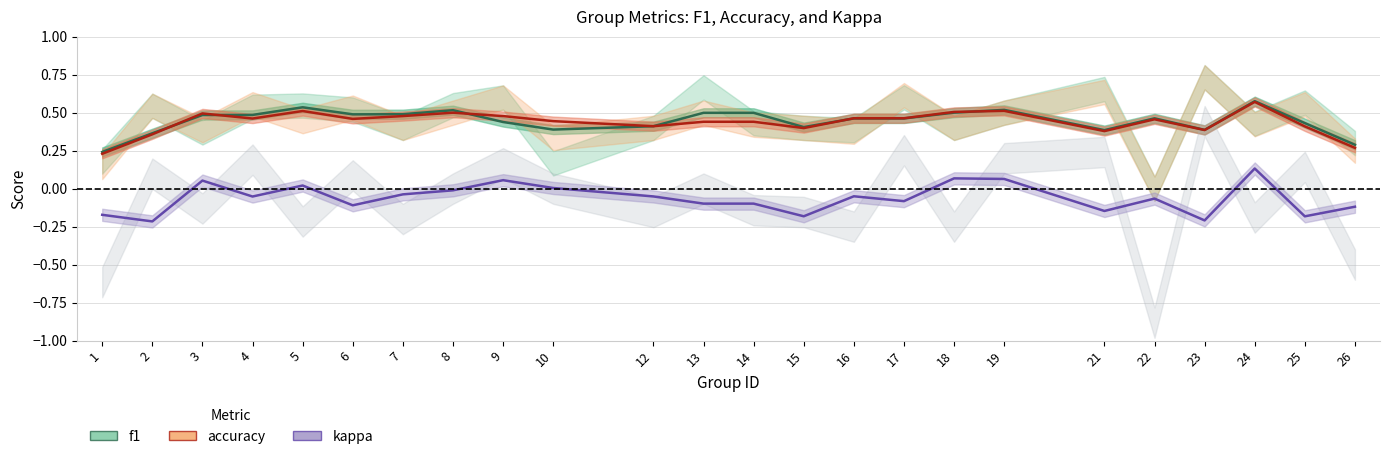

At which category does accuracy reach its first local peak?

3